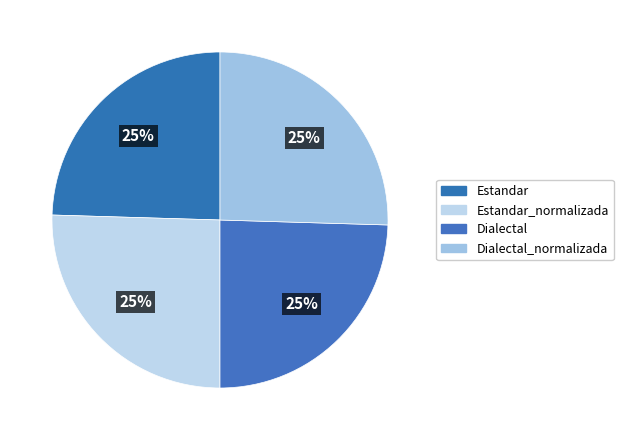

How many segments does this pie chart have?

4